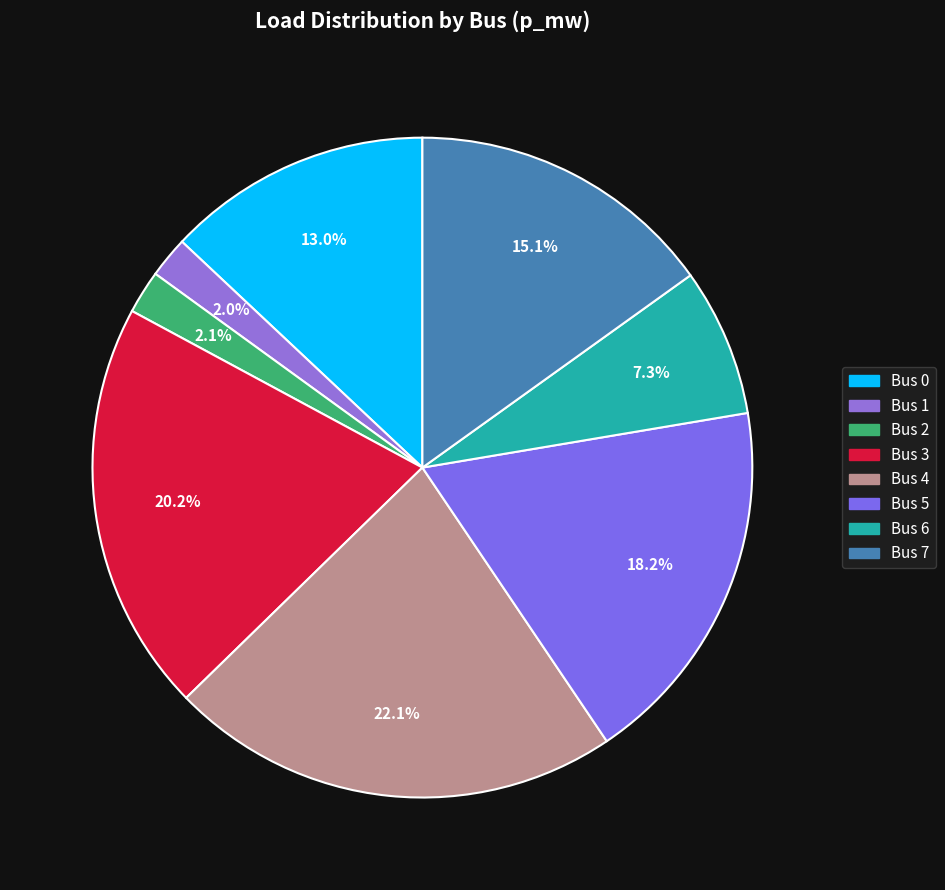

How many slices are in this pie chart?

8